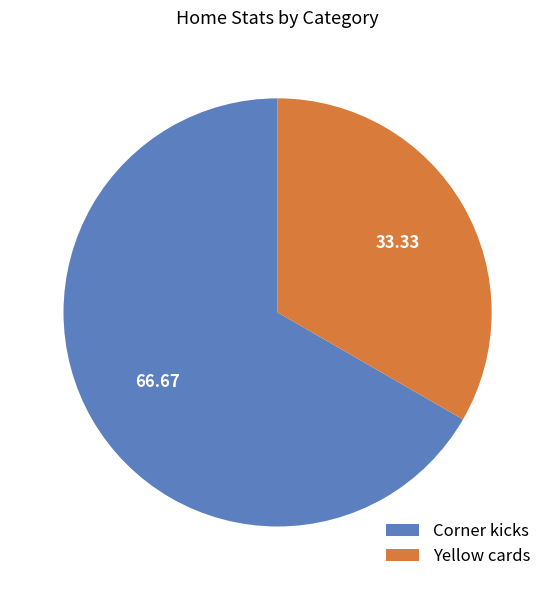

Which slice is the smallest?

Yellow cards